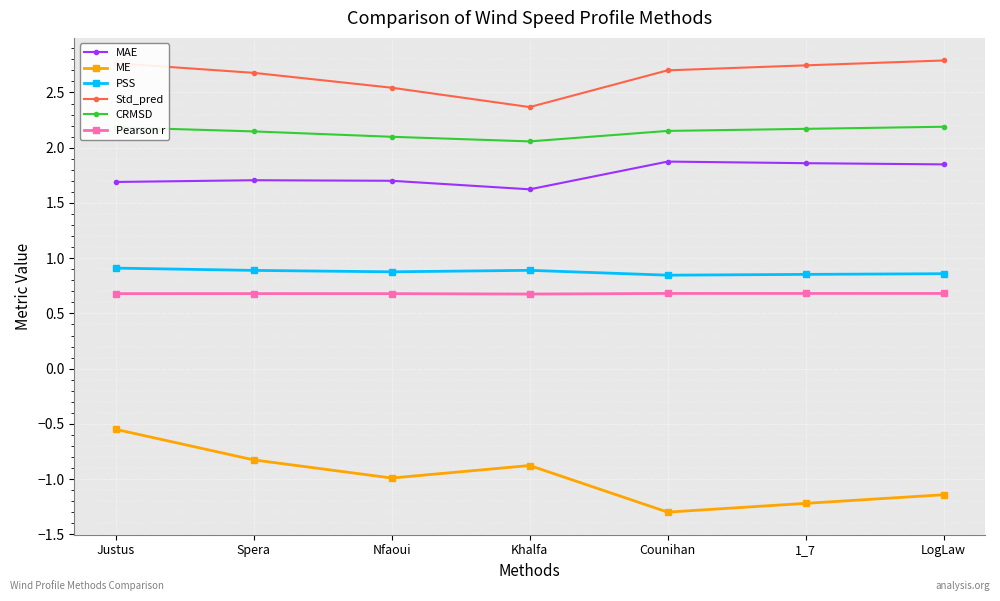

Where is the first local minimum for Std_pred?

Khalfa